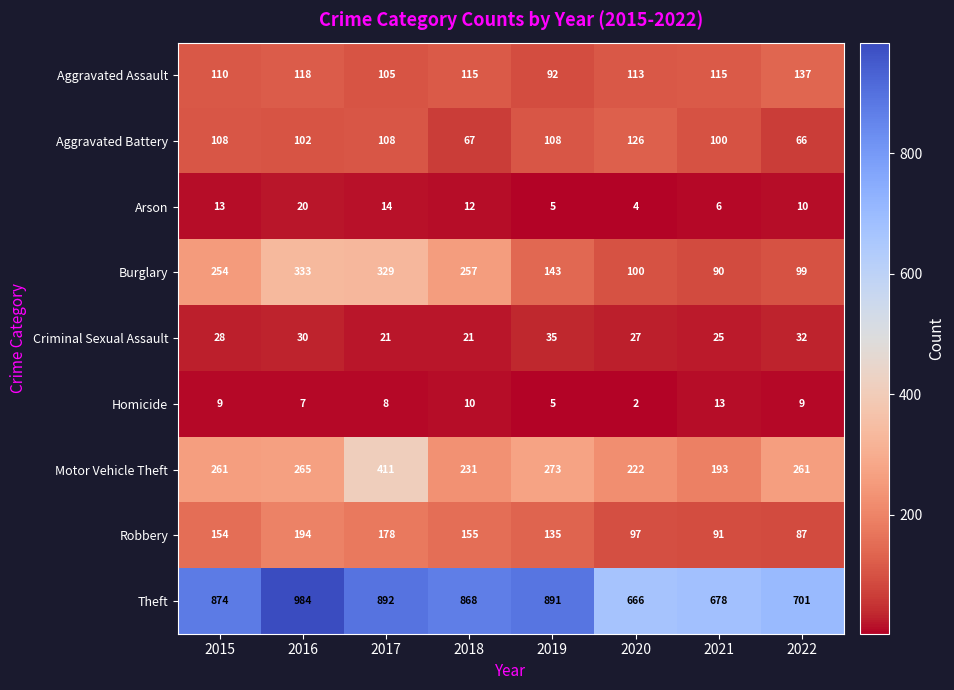

At 2020, list the series in order from largest to smallest.

Theft, Motor Vehicle Theft, Aggravated Battery, Aggravated Assault, Burglary, Robbery, Criminal Sexual Assault, Arson, Homicide